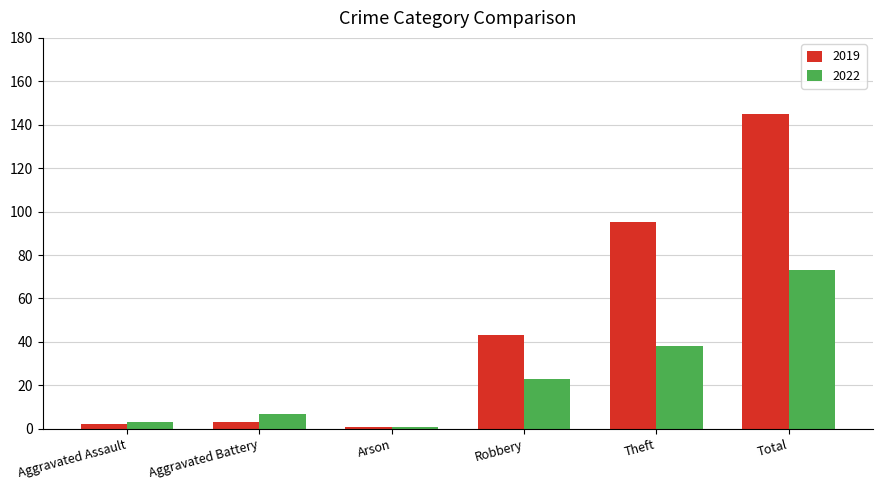

What is the value of the 2022 bar at the 2nd from the left?

7